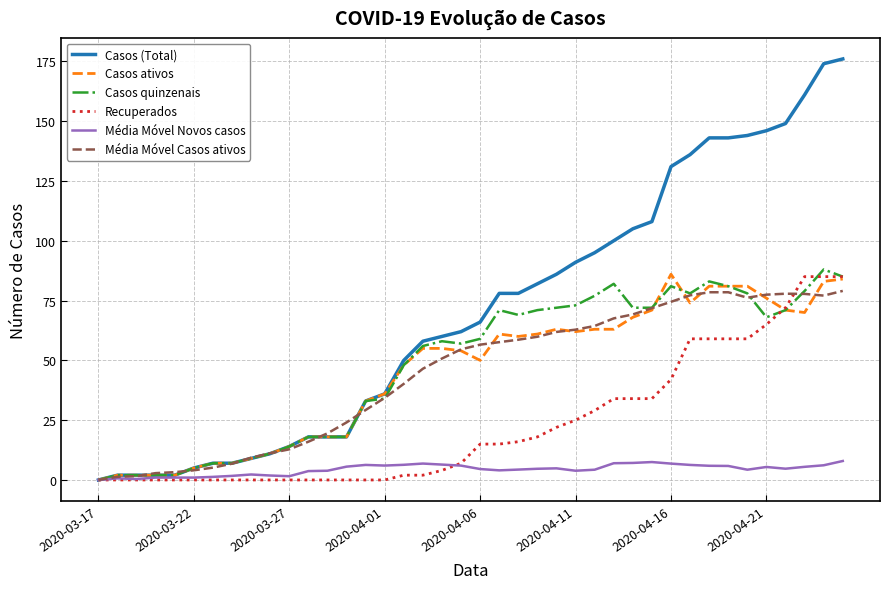

What is the highest value of the Média Móvel Novos casos series?

7.9